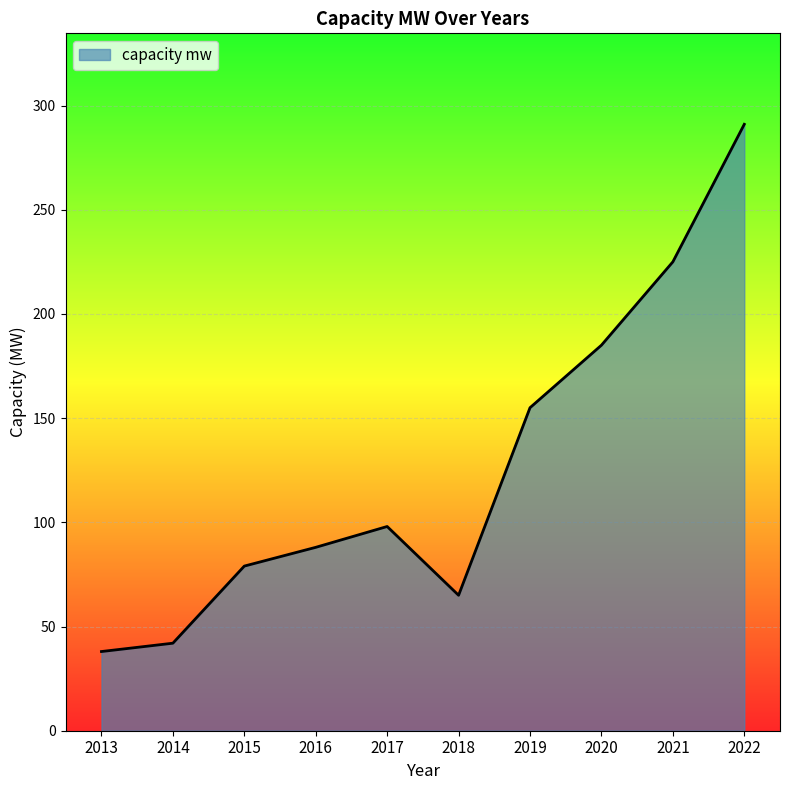

List the labels in order of value, largest first.

2022, 2021, 2020, 2019, 2017, 2016, 2015, 2018, 2014, 2013